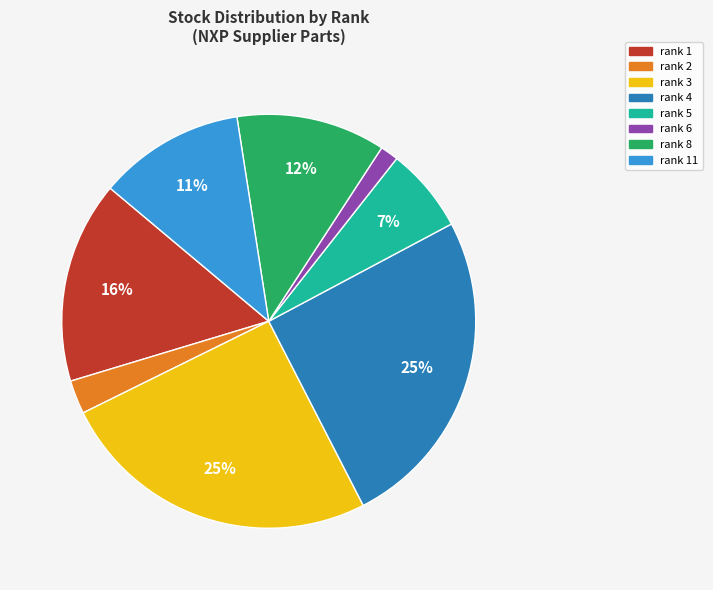

Does any single category account for the majority?

No